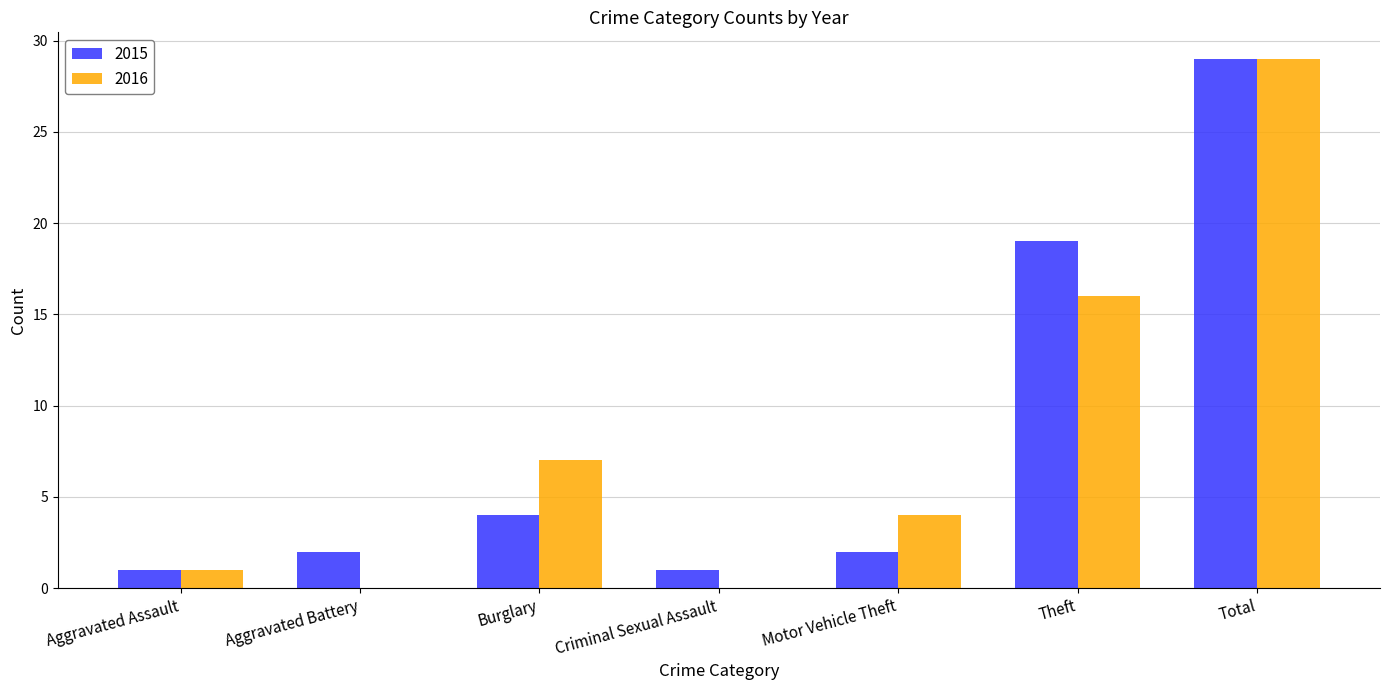

Which series changed the most between Criminal Sexual Assault and Motor Vehicle Theft?

2016